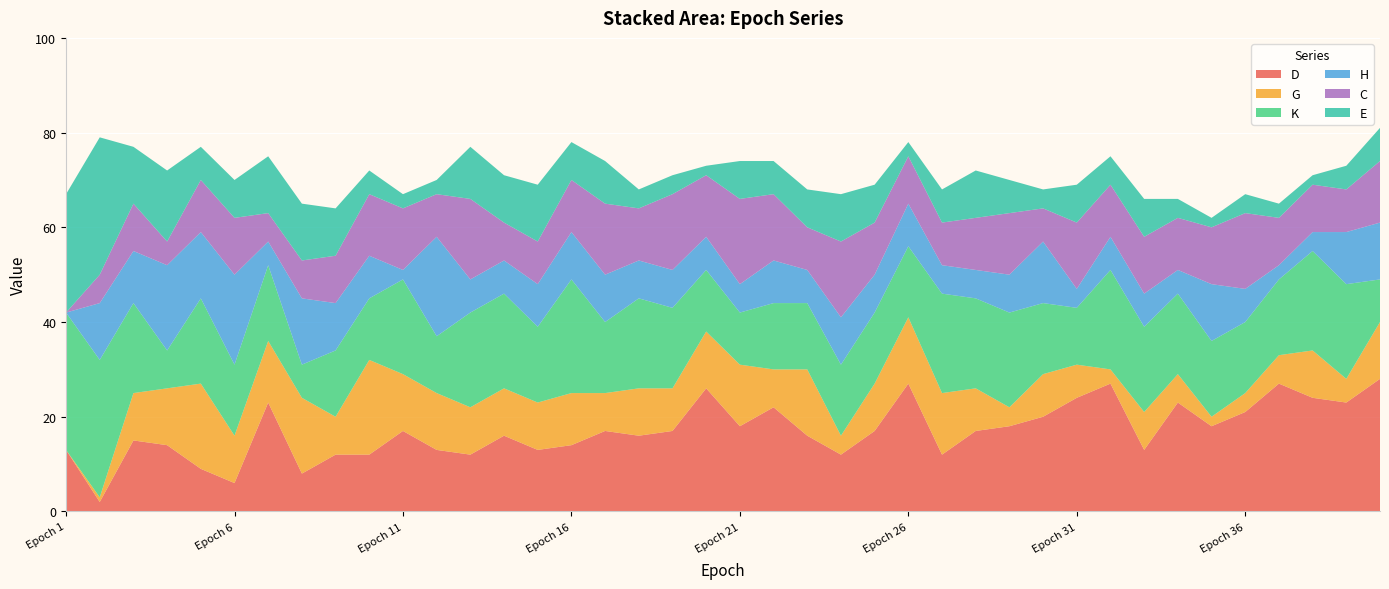

Reading left to right, transcribe all the data shown in this chart.

D: Epoch 1=13	Epoch 2=2	Epoch 3=15	Epoch 4=14	Epoch 5=9	Epoch 6=6	Epoch 7=23	Epoch 8=8	Epoch 9=12	Epoch 10=12	Epoch 11=17	Epoch 12=13	Epoch 13=12	Epoch 14=16	Epoch 15=13	Epoch 16=14	Epoch 17=17	Epoch 18=16	Epoch 19=17	Epoch 20=26	Epoch 21=18	Epoch 22=22	Epoch 23=16	Epoch 24=12	Epoch 25=17	Epoch 26=27	Epoch 27=12	Epoch 28=17	Epoch 29=18	Epoch 30=20	Epoch 31=24	Epoch 32=27	Epoch 33=13	Epoch 34=23	Epoch 35=18	Epoch 36=21	Epoch 37=27	Epoch 38=24	Epoch 39=23	Epoch 40=28
G: Epoch 1=0	Epoch 2=1	Epoch 3=10	Epoch 4=12	Epoch 5=18	Epoch 6=10	Epoch 7=13	Epoch 8=16	Epoch 9=8	Epoch 10=20	Epoch 11=12	Epoch 12=12	Epoch 13=10	Epoch 14=10	Epoch 15=10	Epoch 16=11	Epoch 17=8	Epoch 18=10	Epoch 19=9	Epoch 20=12	Epoch 21=13	Epoch 22=8	Epoch 23=14	Epoch 24=4	Epoch 25=10	Epoch 26=14	Epoch 27=13	Epoch 28=9	Epoch 29=4	Epoch 30=9	Epoch 31=7	Epoch 32=3	Epoch 33=8	Epoch 34=6	Epoch 35=2	Epoch 36=4	Epoch 37=6	Epoch 38=10	Epoch 39=5	Epoch 40=12
K: Epoch 1=29	Epoch 2=29	Epoch 3=19	Epoch 4=8	Epoch 5=18	Epoch 6=15	Epoch 7=16	Epoch 8=7	Epoch 9=14	Epoch 10=13	Epoch 11=20	Epoch 12=12	Epoch 13=20	Epoch 14=20	Epoch 15=16	Epoch 16=24	Epoch 17=15	Epoch 18=19	Epoch 19=17	Epoch 20=13	Epoch 21=11	Epoch 22=14	Epoch 23=14	Epoch 24=15	Epoch 25=15	Epoch 26=15	Epoch 27=21	Epoch 28=19	Epoch 29=20	Epoch 30=15	Epoch 31=12	Epoch 32=21	Epoch 33=18	Epoch 34=17	Epoch 35=16	Epoch 36=15	Epoch 37=16	Epoch 38=21	Epoch 39=20	Epoch 40=9
H: Epoch 1=0	Epoch 2=12	Epoch 3=11	Epoch 4=18	Epoch 5=14	Epoch 6=19	Epoch 7=5	Epoch 8=14	Epoch 9=10	Epoch 10=9	Epoch 11=2	Epoch 12=21	Epoch 13=7	Epoch 14=7	Epoch 15=9	Epoch 16=10	Epoch 17=10	Epoch 18=8	Epoch 19=8	Epoch 20=7	Epoch 21=6	Epoch 22=9	Epoch 23=7	Epoch 24=10	Epoch 25=8	Epoch 26=9	Epoch 27=6	Epoch 28=6	Epoch 29=8	Epoch 30=13	Epoch 31=4	Epoch 32=7	Epoch 33=7	Epoch 34=5	Epoch 35=12	Epoch 36=7	Epoch 37=3	Epoch 38=4	Epoch 39=11	Epoch 40=12
C: Epoch 1=0	Epoch 2=6	Epoch 3=10	Epoch 4=5	Epoch 5=11	Epoch 6=12	Epoch 7=6	Epoch 8=8	Epoch 9=10	Epoch 10=13	Epoch 11=13	Epoch 12=9	Epoch 13=17	Epoch 14=8	Epoch 15=9	Epoch 16=11	Epoch 17=15	Epoch 18=11	Epoch 19=16	Epoch 20=13	Epoch 21=18	Epoch 22=14	Epoch 23=9	Epoch 24=16	Epoch 25=11	Epoch 26=10	Epoch 27=9	Epoch 28=11	Epoch 29=13	Epoch 30=7	Epoch 31=14	Epoch 32=11	Epoch 33=12	Epoch 34=11	Epoch 35=12	Epoch 36=16	Epoch 37=10	Epoch 38=10	Epoch 39=9	Epoch 40=13
E: Epoch 1=25	Epoch 2=29	Epoch 3=12	Epoch 4=15	Epoch 5=7	Epoch 6=8	Epoch 7=12	Epoch 8=12	Epoch 9=10	Epoch 10=5	Epoch 11=3	Epoch 12=3	Epoch 13=11	Epoch 14=10	Epoch 15=12	Epoch 16=8	Epoch 17=9	Epoch 18=4	Epoch 19=4	Epoch 20=2	Epoch 21=8	Epoch 22=7	Epoch 23=8	Epoch 24=10	Epoch 25=8	Epoch 26=3	Epoch 27=7	Epoch 28=10	Epoch 29=7	Epoch 30=4	Epoch 31=8	Epoch 32=6	Epoch 33=8	Epoch 34=4	Epoch 35=2	Epoch 36=4	Epoch 37=3	Epoch 38=2	Epoch 39=5	Epoch 40=7